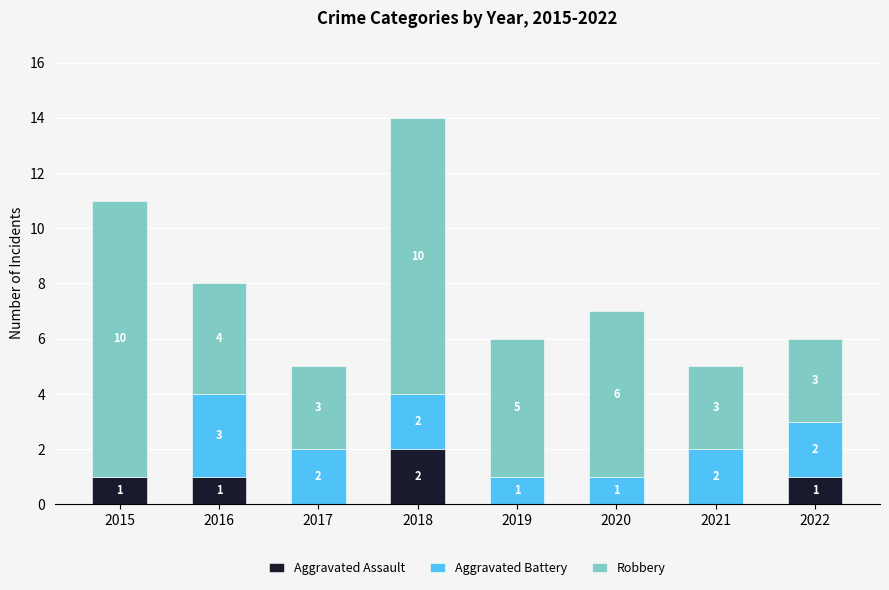

Which category has the highest value in the Aggravated Assault series?

2018